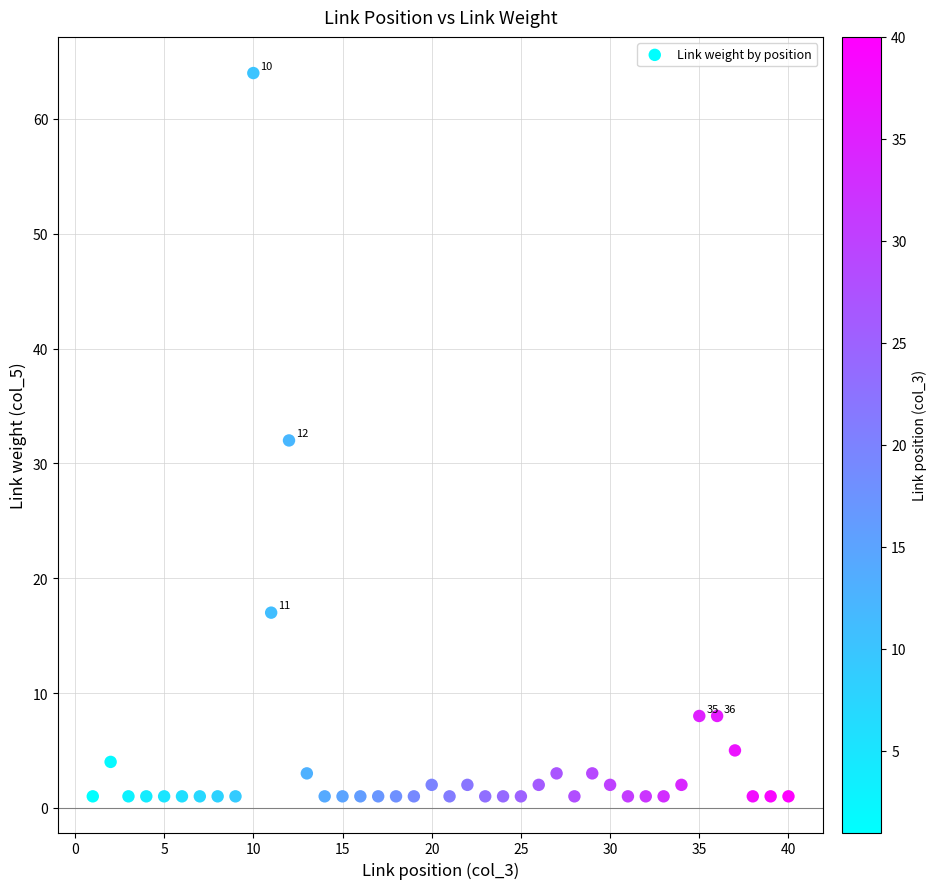

What is the range of Y values (max minus min)?

63